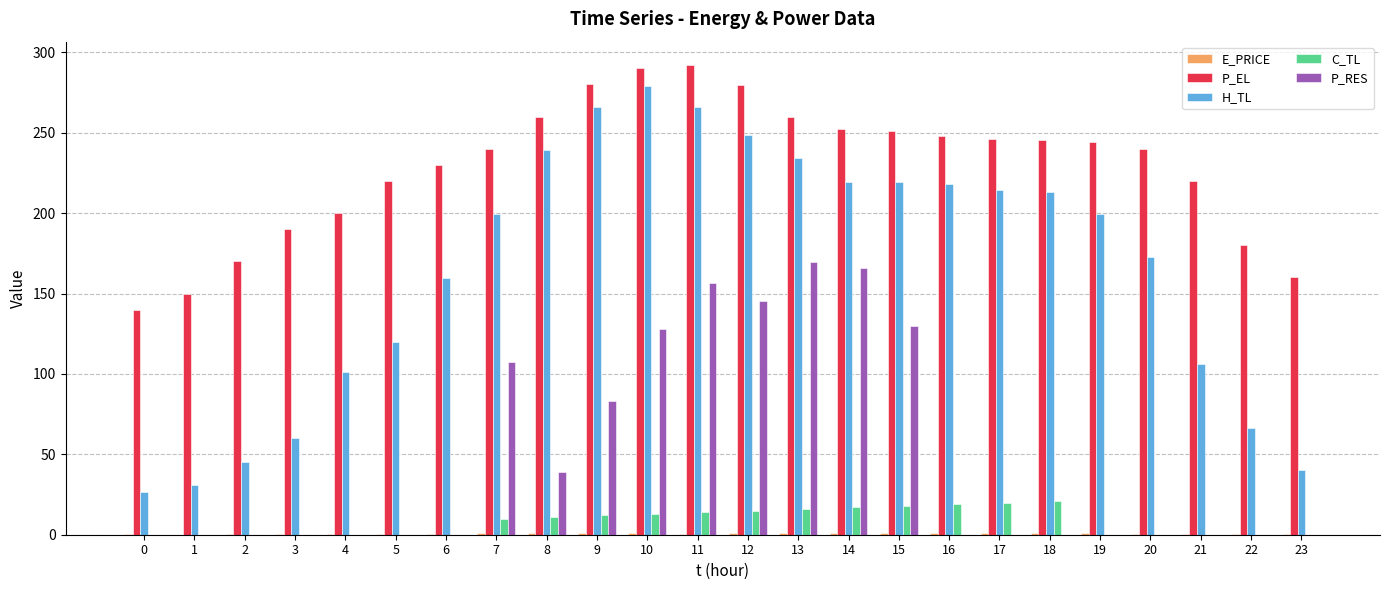

Are the bars grouped side by side (vs. stacked)?

Yes